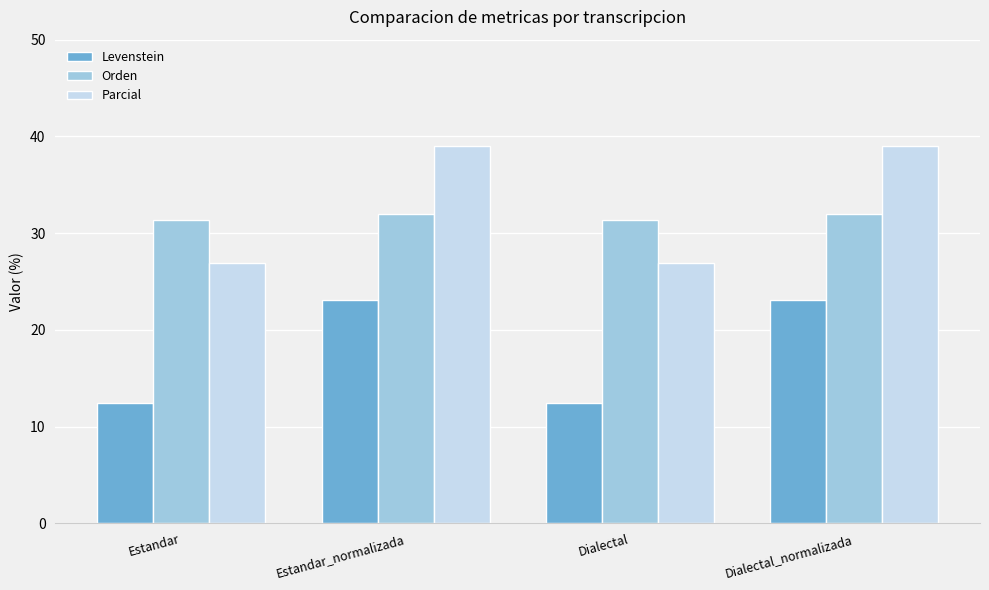

How many categories are shown in the chart?

4